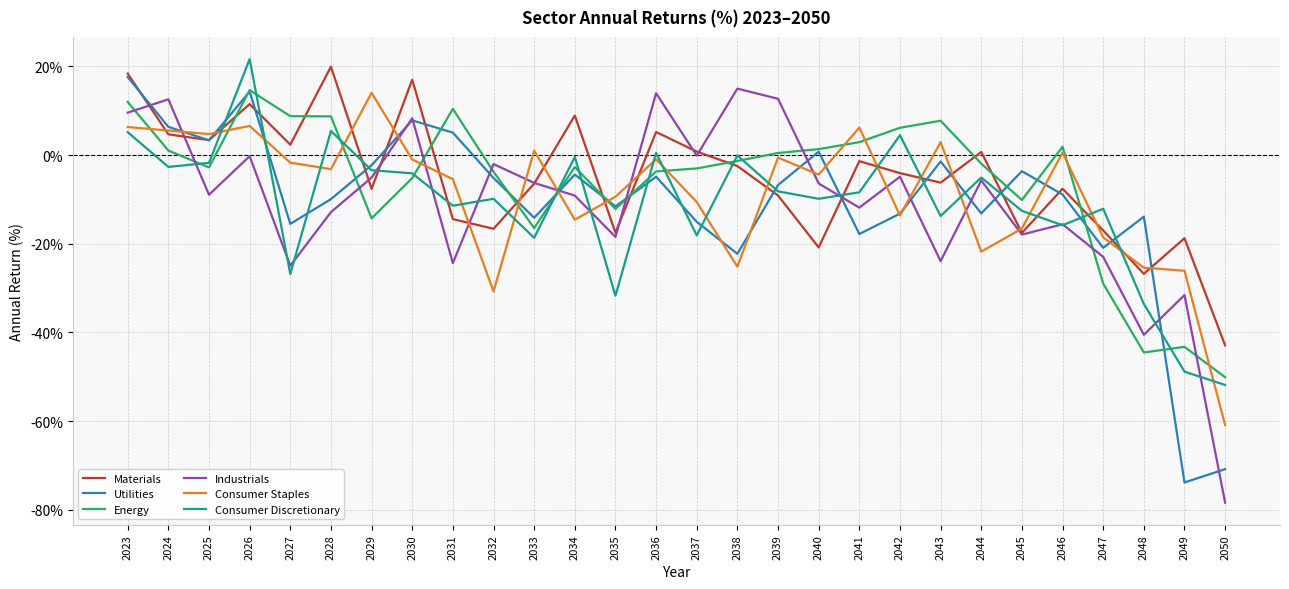

After their last crossing, which series has the higher values: Materials or Utilities?

Materials